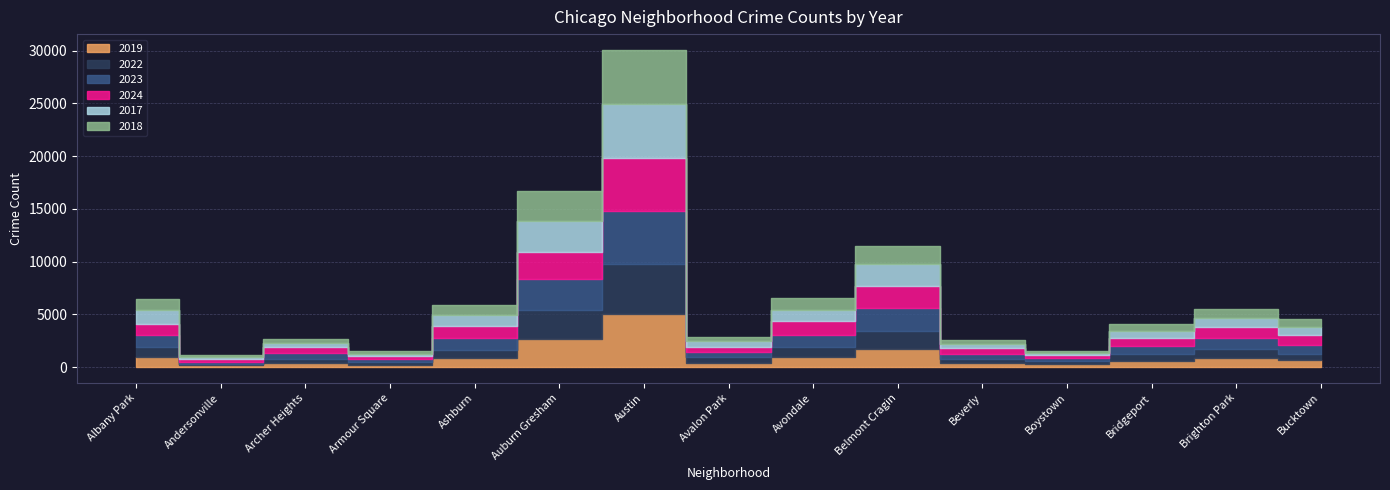

List the series in order of their peak value, lowest first.

2022, 2024, 2019, 2023, 2017, 2018